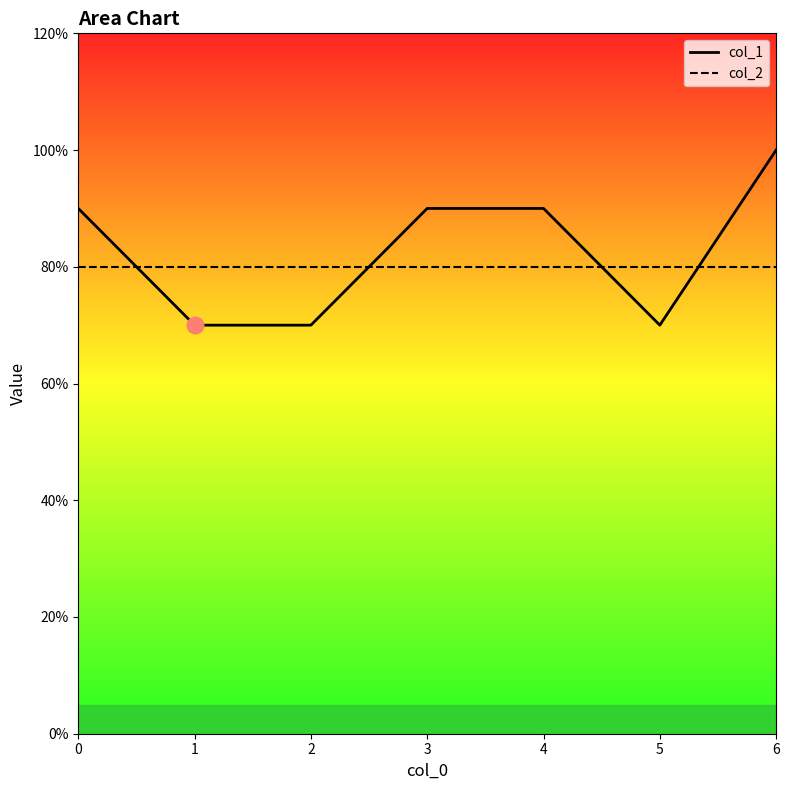

How many values in the col_1 series exceed 9?

1